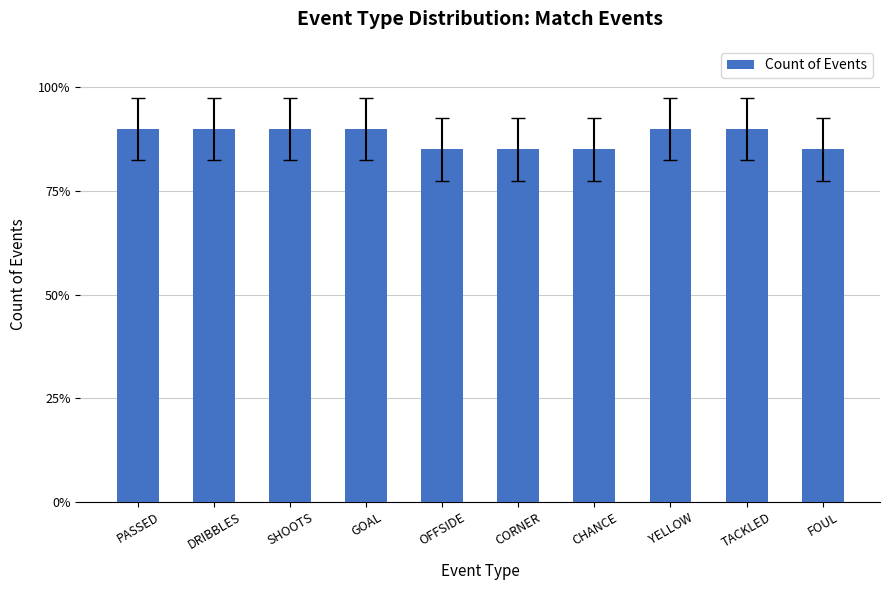

The chart shows a value of 6 at DRIBBLES. True or false?

False